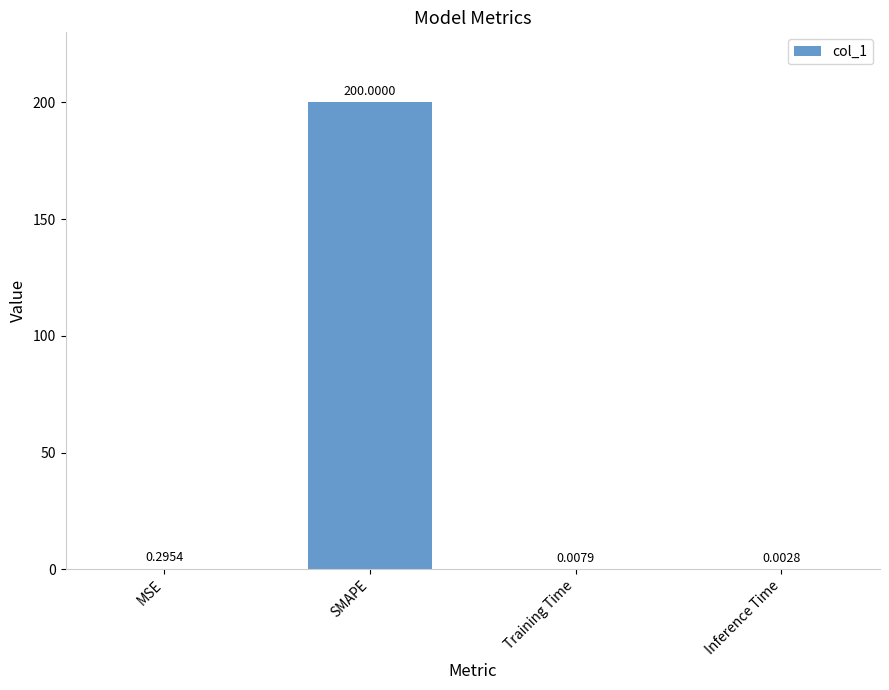

What is the sum of the values at SMAPE and Training Time?

200.0